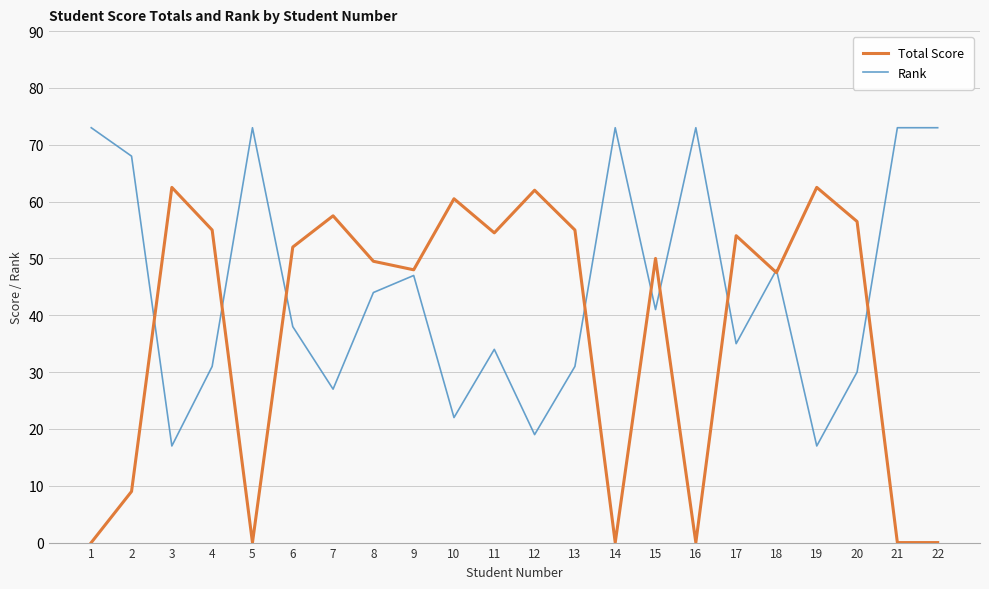

Rank the series by their maximum value, from lowest to highest.

Total Score, Rank